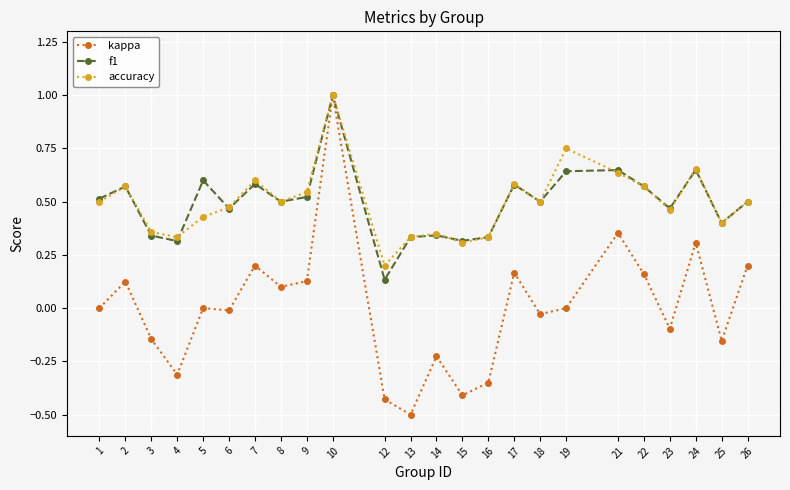

At which category does kappa reach its first local valley?

4